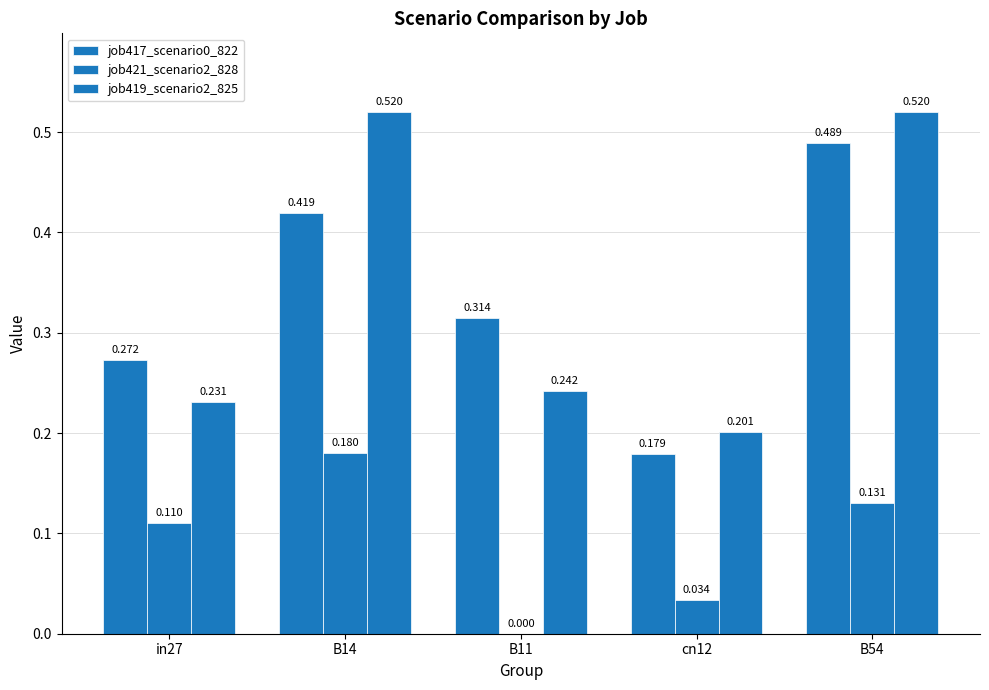

At which label does job421_scenario2_828 reach its peak?

B14